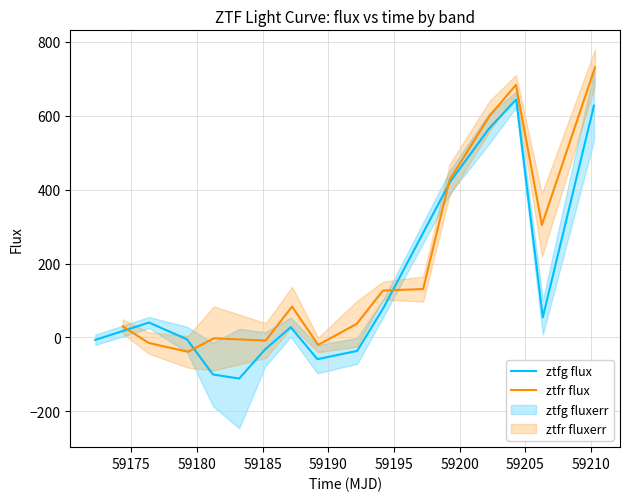

Reading right to left, transcribe all the data shown in this chart.

ztfg flux: 627.4	54.3	644.2	565.3	421.7	81.5	-36.7	-59.1	27.6	-32.4	-111.5	-100.5	-5.1	40.1	-6.8
ztfr flux: 731.3	304.3	683.9	599.8	426.4	130.9	126.7	36.4	-20.4	83.4	-8.6	-2.7	-39.1	-15.1	29.7